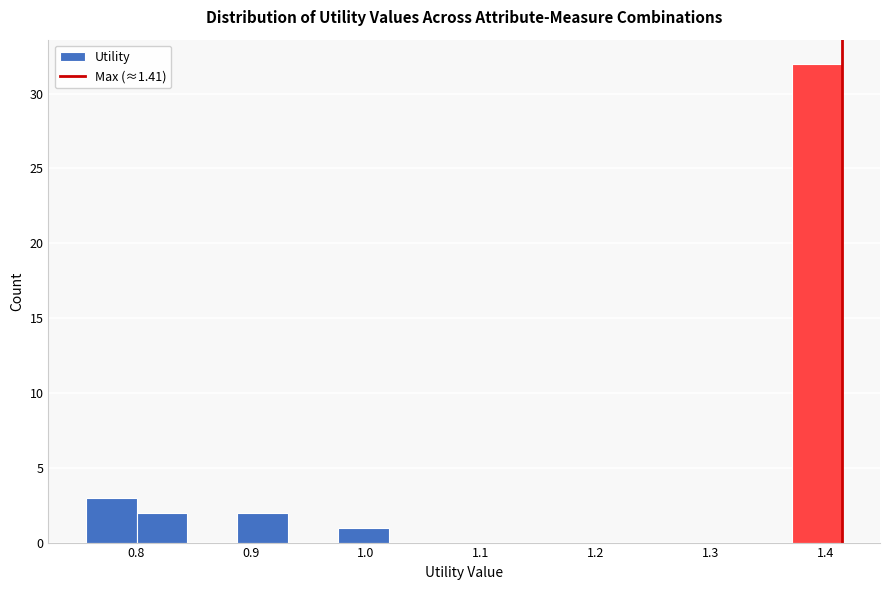

Reading left to right, transcribe this chart: for each bar, give the range it covers on the x-axis and its height. Neither the bar edges nor the heights are printed on the chart, so give them approximately, as read against the axes.

0.76 to 0.80: 3
0.80 to 0.84: 2
0.84 to 0.89: 0
0.89 to 0.93: 2
0.93 to 0.98: 0
0.98 to 1.02: 1
1.02 to 1.06: 0
1.06 to 1.11: 0
1.11 to 1.15: 0
1.15 to 1.20: 0
1.20 to 1.24: 0
1.24 to 1.28: 0
1.28 to 1.33: 0
1.33 to 1.37: 0
1.37 to 1.41: 32